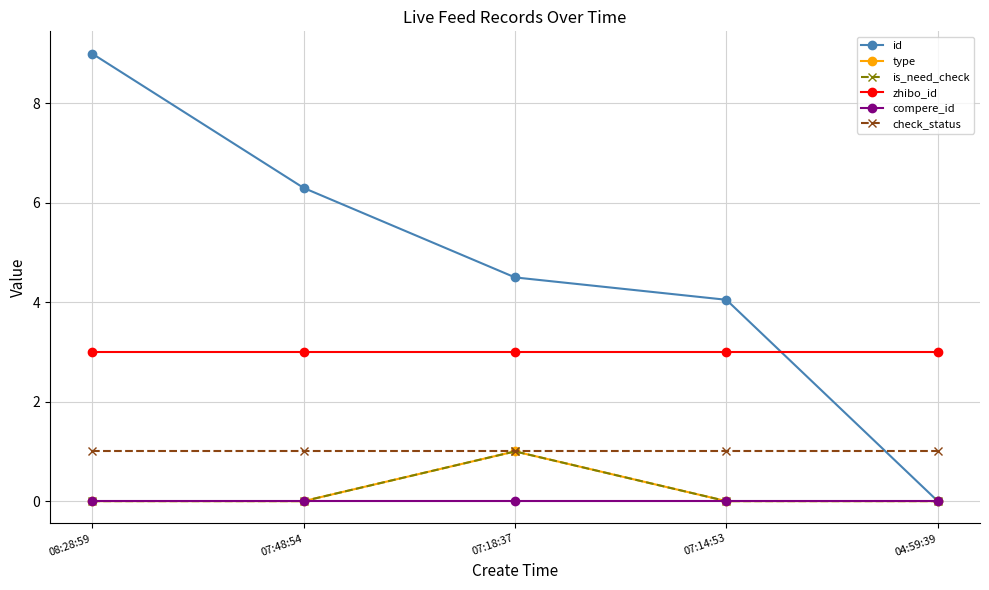

Reading right to left, list all the values displayed in this chart.

id: 04:59:39=0.0	07:14:53=4.0	07:18:37=4.5	07:48:54=6.3	08:28:59=9.0
type: 04:59:39=0.0	07:14:53=0.0	07:18:37=1.0	07:48:54=0.0	08:28:59=0.0
is_need_check: 04:59:39=0.0	07:14:53=0.0	07:18:37=1.0	07:48:54=0.0	08:28:59=0.0
zhibo_id: 04:59:39=3.0	07:14:53=3.0	07:18:37=3.0	07:48:54=3.0	08:28:59=3.0
compere_id: 04:59:39=0.0	07:14:53=0.0	07:18:37=0.0	07:48:54=0.0	08:28:59=0.0
check_status: 04:59:39=1.0	07:14:53=1.0	07:18:37=1.0	07:48:54=1.0	08:28:59=1.0